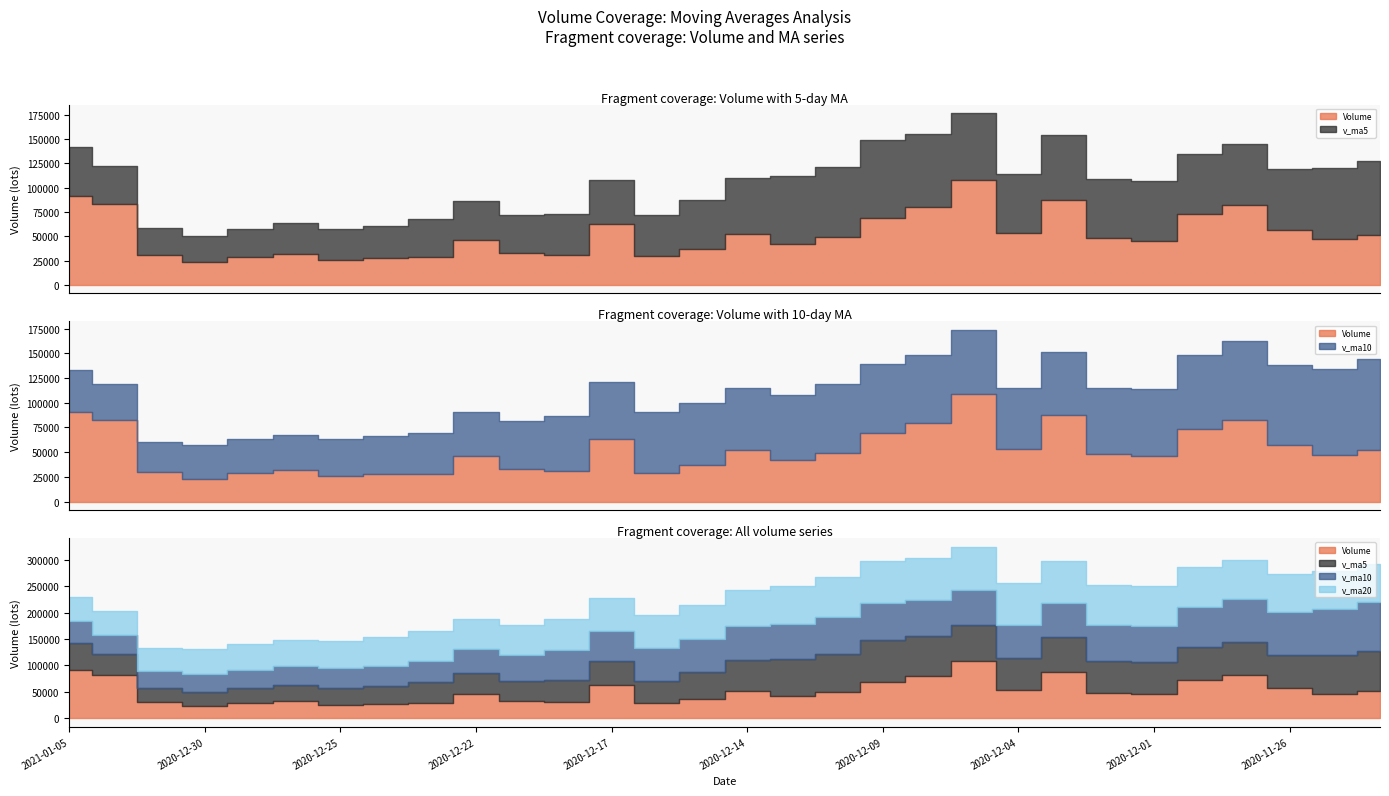

Reading right to left, transcribe all the data shown in this chart.

volume: 2020-11-24=51718.7	2020-11-25=46830.8	2020-11-26=56908.6	2020-11-27=82317.6	2020-11-30=73109.4	2020-12-01=45606.0	2020-12-02=48073.9	2020-12-03=87173.8	2020-12-04=53137.5	2020-12-07=108369.3	2020-12-08=79915.6	2020-12-09=69210.5	2020-12-10=49536.3	2020-12-11=42444.5	2020-12-14=51822.0	2020-12-15=36906.4	2020-12-16=29384.0	2020-12-17=62896.7	2020-12-18=30892.1	2020-12-21=32821.9	2020-12-22=45815.2	2020-12-23=28170.4	2020-12-24=27861.0	2020-12-25=25800.0	2020-12-28=31940.2	2020-12-29=28754.3	2020-12-30=23103.0	2020-12-31=30185.3	2021-01-04=82809.5	2021-01-05=91121.6
v_ma5: 2020-11-24=76023.1	2020-11-25=73301.3	2020-11-26=62059.5	2020-11-27=62394.7	2020-11-30=62177.0	2020-12-01=60954.5	2020-12-02=61203.1	2020-12-03=67256.1	2020-12-04=61420.1	2020-12-07=68472.1	2020-12-08=75334.0	2020-12-09=79561.3	2020-12-10=72033.9	2020-12-11=69895.2	2020-12-14=58585.8	2020-12-15=49984.0	2020-12-16=42018.7	2020-12-17=44690.7	2020-12-18=42380.2	2020-12-21=38580.2	2020-12-22=40362.0	2020-12-23=40119.3	2020-12-24=33112.1	2020-12-25=32093.7	2020-12-28=31917.4	2020-12-29=28505.2	2020-12-30=27491.7	2020-12-31=27956.6	2021-01-04=39358.5	2021-01-05=51194.8
v_ma10: 2020-11-24=92117.2	2020-11-25=86835.0	2020-11-26=81288.3	2020-11-27=80528.4	2020-11-30=74931.7	2020-12-01=68488.8	2020-12-02=67252.2	2020-12-03=64657.8	2020-12-04=61907.4	2020-12-07=65324.6	2020-12-08=68144.3	2020-12-09=70382.2	2020-12-10=69645.0	2020-12-11=65657.7	2020-12-14=63528.9	2020-12-15=62659.0	2020-12-16=60790.0	2020-12-17=58362.3	2020-12-18=56137.8	2020-12-21=48583.0	2020-12-22=45173.0	2020-12-23=41069.0	2020-12-24=38901.4	2020-12-25=37237.0	2020-12-28=35248.8	2020-12-29=34433.6	2020-12-30=33805.5	2020-12-31=30534.3	2021-01-04=35726.1	2021-01-05=41556.1
v_ma20: 2020-11-24=72370.2	2020-11-25=72729.4	2020-11-26=73110.0	2020-11-27=74361.7	2020-11-30=75392.6	2020-12-01=75716.1	2020-12-02=76300.4	2020-12-03=78827.4	2020-12-04=80069.5	2020-12-07=82643.4	2020-12-08=80130.7	2020-12-09=78608.6	2020-12-10=75466.7	2020-12-11=73093.1	2020-12-14=69230.3	2020-12-15=65573.9	2020-12-16=64021.1	2020-12-17=61510.1	2020-12-18=59022.6	2020-12-21=56953.8	2020-12-22=56658.6	2020-12-23=55725.6	2020-12-24=54273.2	2020-12-25=51447.3	2020-12-28=49388.9	2020-12-29=48546.3	2020-12-30=47297.7	2020-12-31=44448.3	2021-01-04=45931.9	2021-01-05=45069.5